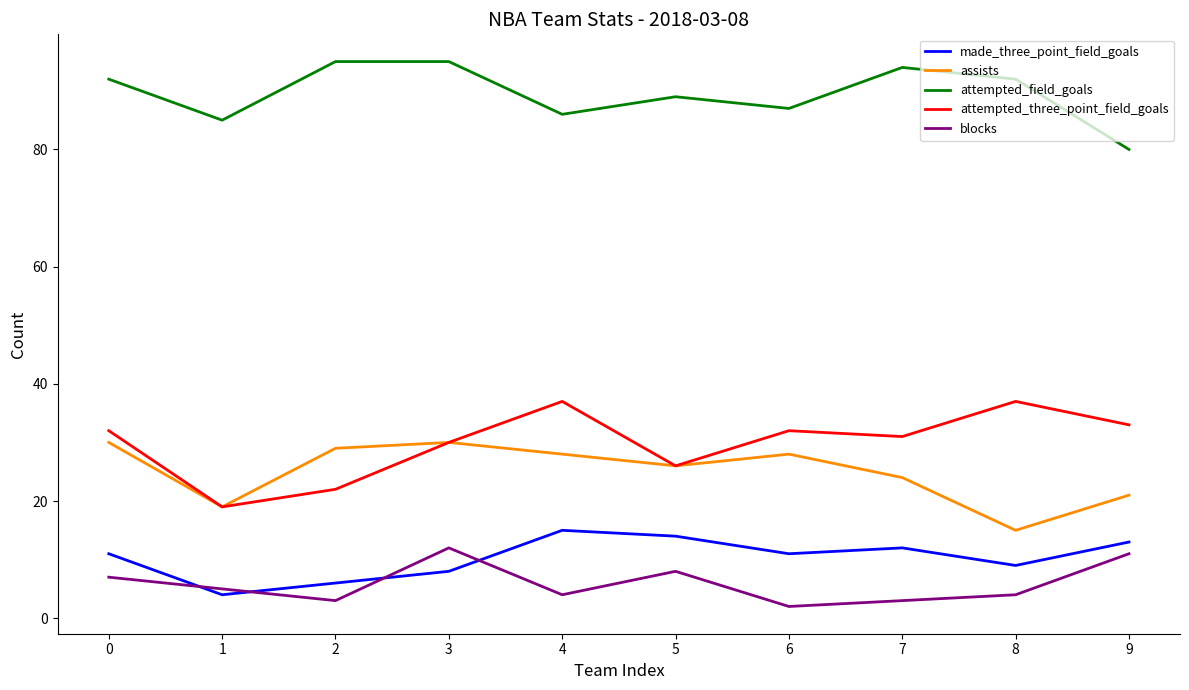

True or false: assists and blocks intersect in this chart.

False